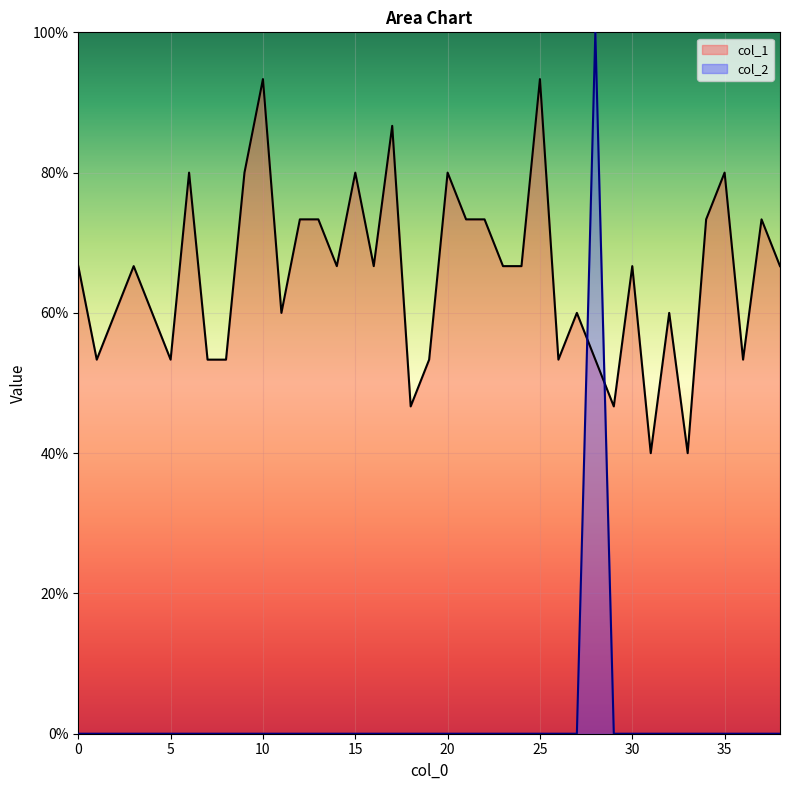

Reading right to left, list all the values displayed in this chart.

col_1: 38=0.7	37=0.7	36=0.5	35=0.8	34=0.7	33=0.4	32=0.6	31=0.4	30=0.7	29=0.5	28=0.5	27=0.6	26=0.5	25=0.9	24=0.7	23=0.7	22=0.7	21=0.7	20=0.8	19=0.5	18=0.5	17=0.9	16=0.7	15=0.8	14=0.7	13=0.7	12=0.7	11=0.6	10=0.9	9=0.8	8=0.5	7=0.5	6=0.8	5=0.5	4=0.6	3=0.7	2=0.6	1=0.5	0=0.7
col_2: 38=0.0	37=0.0	36=0.0	35=0.0	34=0.0	33=0.0	32=0.0	31=0.0	30=0.0	29=0.0	28=1.0	27=0.0	26=0.0	25=0.0	24=0.0	23=0.0	22=0.0	21=0.0	20=0.0	19=0.0	18=0.0	17=0.0	16=0.0	15=0.0	14=0.0	13=0.0	12=0.0	11=0.0	10=0.0	9=0.0	8=0.0	7=0.0	6=0.0	5=0.0	4=0.0	3=0.0	2=0.0	1=0.0	0=0.0